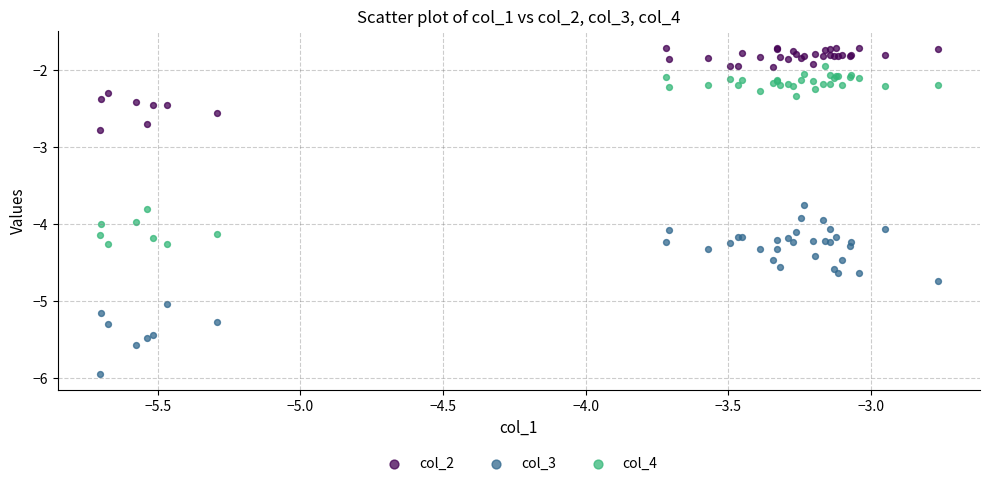

Across all series, what Y value is closest to -3?

-2.8